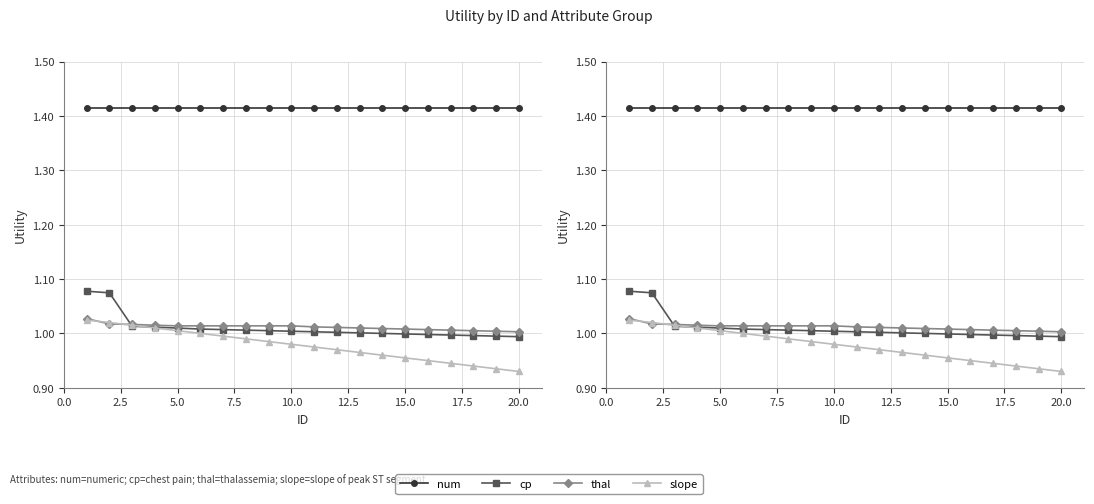

True or false: num and thal cross at least once.

False